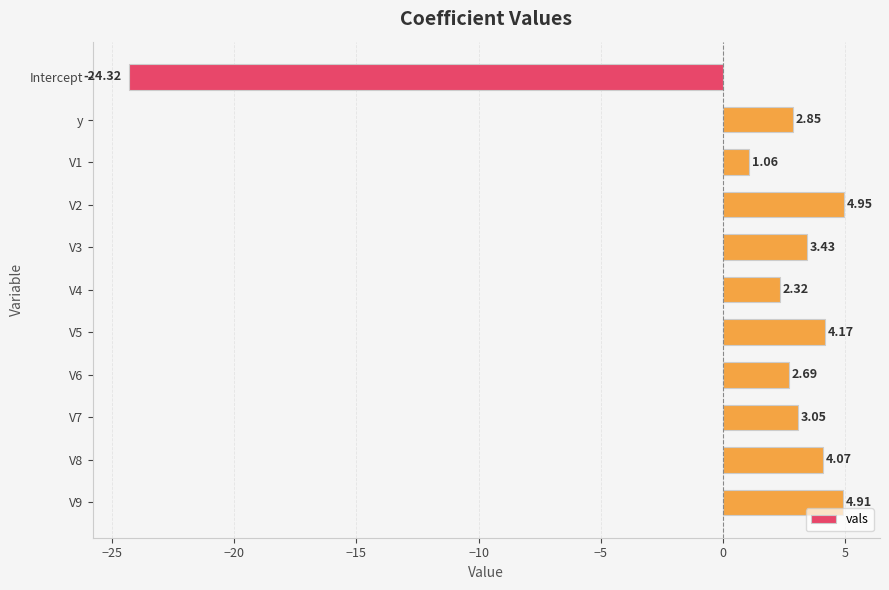

At which category does the chart reach its minimum across all series?

Intercept